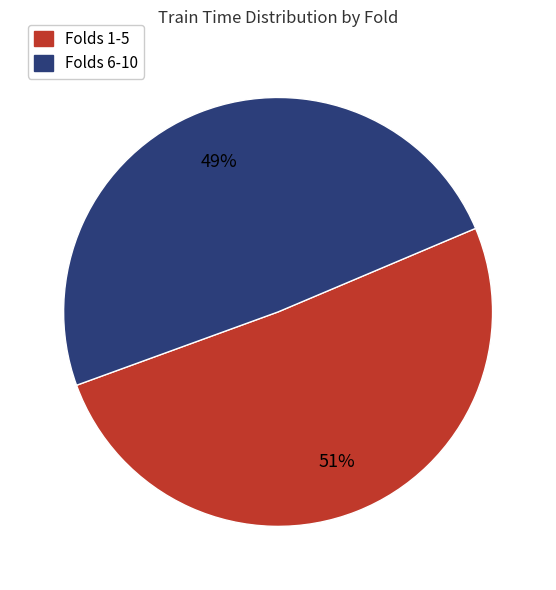

What percentage is the Folds 1-5 slice, to the nearest percent?

51%